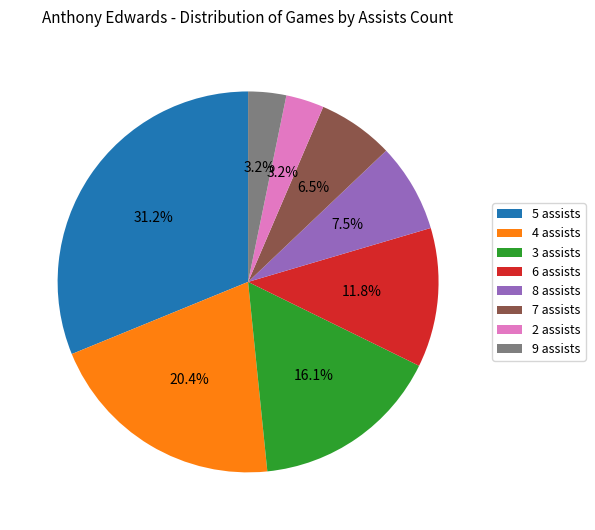

Which slice is the largest?

5 assists